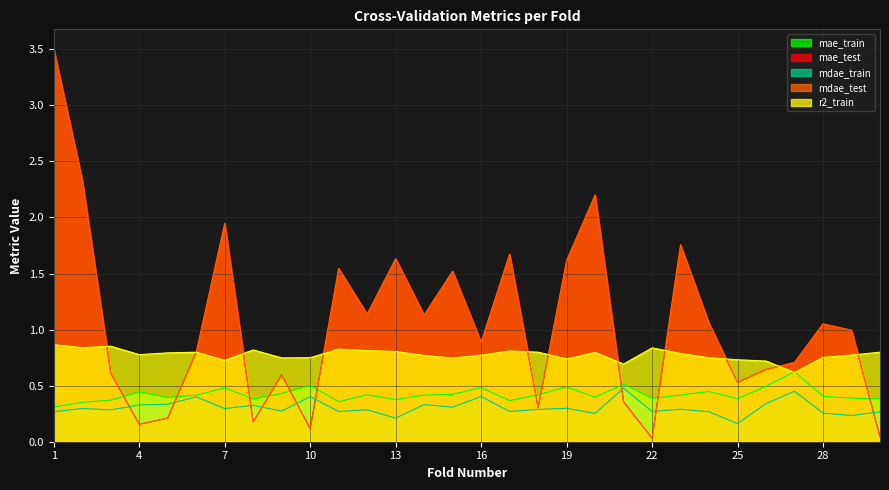

What is the total value across all series at 8?

1.9